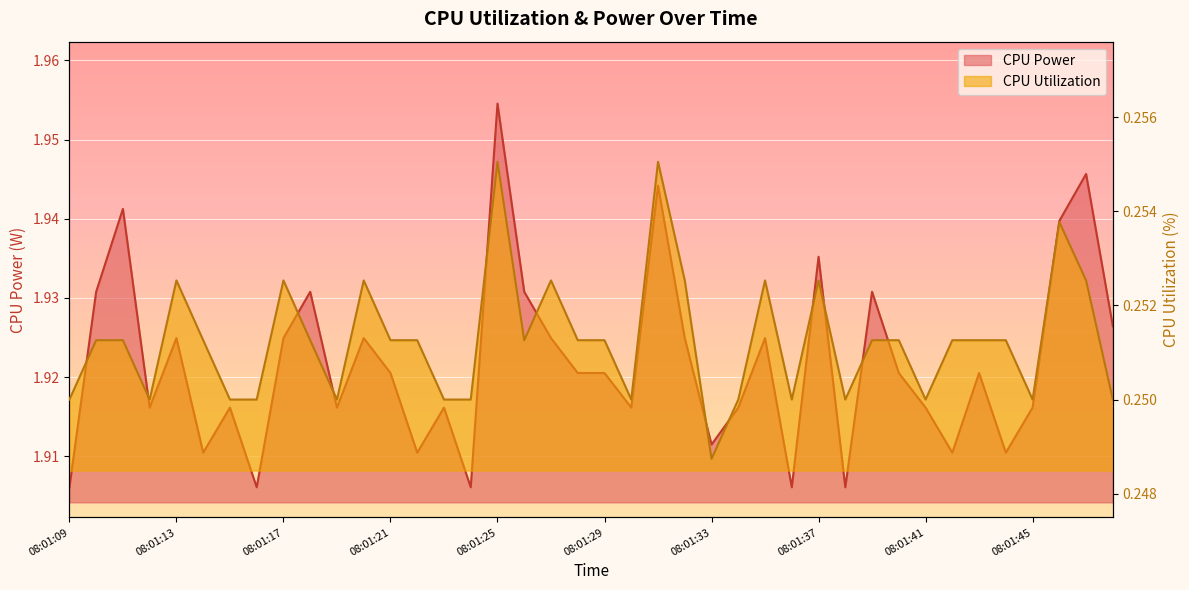

Where is the first local minimum for CPU Power?

08:01:12